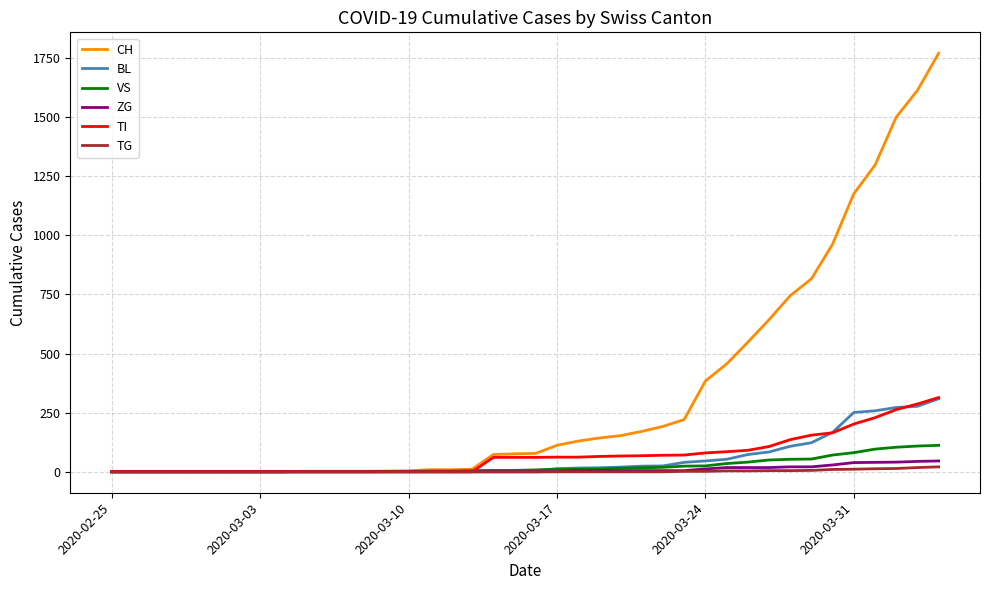

Which series has the widest spread of values?

CH